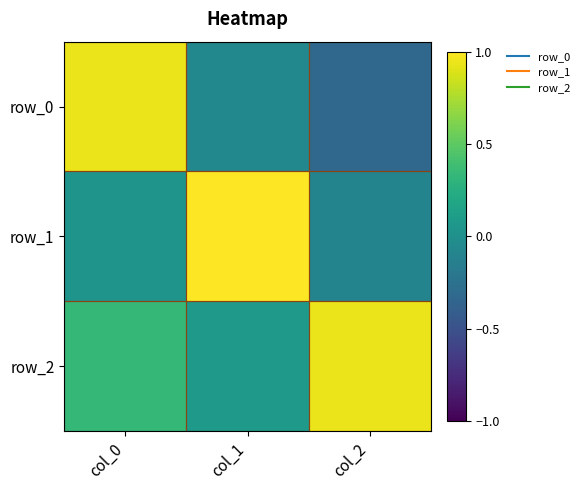

Rank the series by their average value, from highest to lowest.

row_2, row_1, row_0